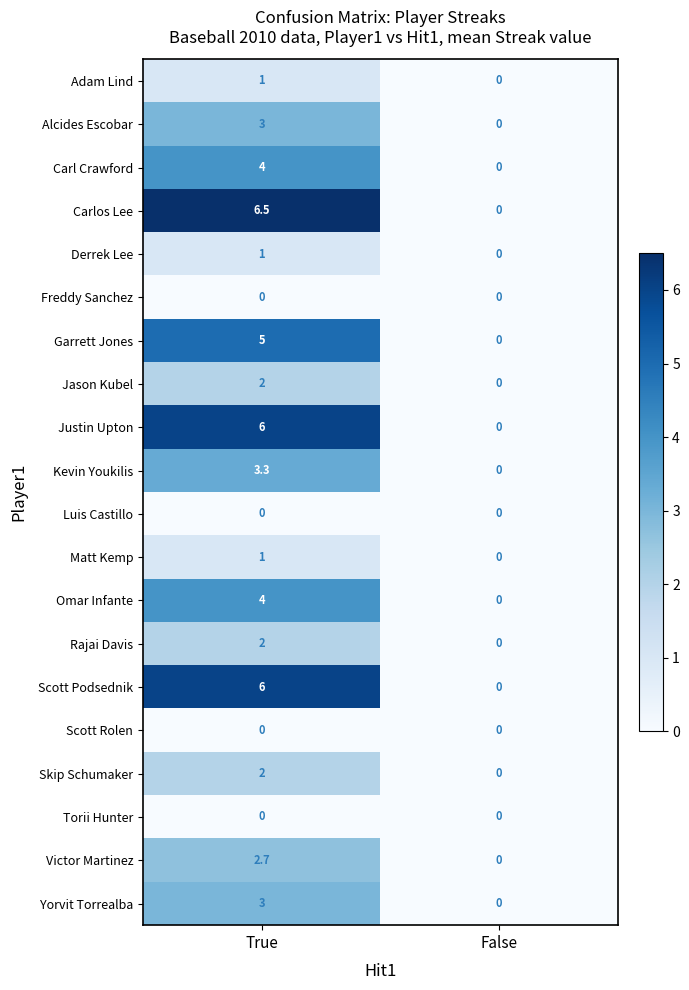

At which category is the sum across all series the highest?

True